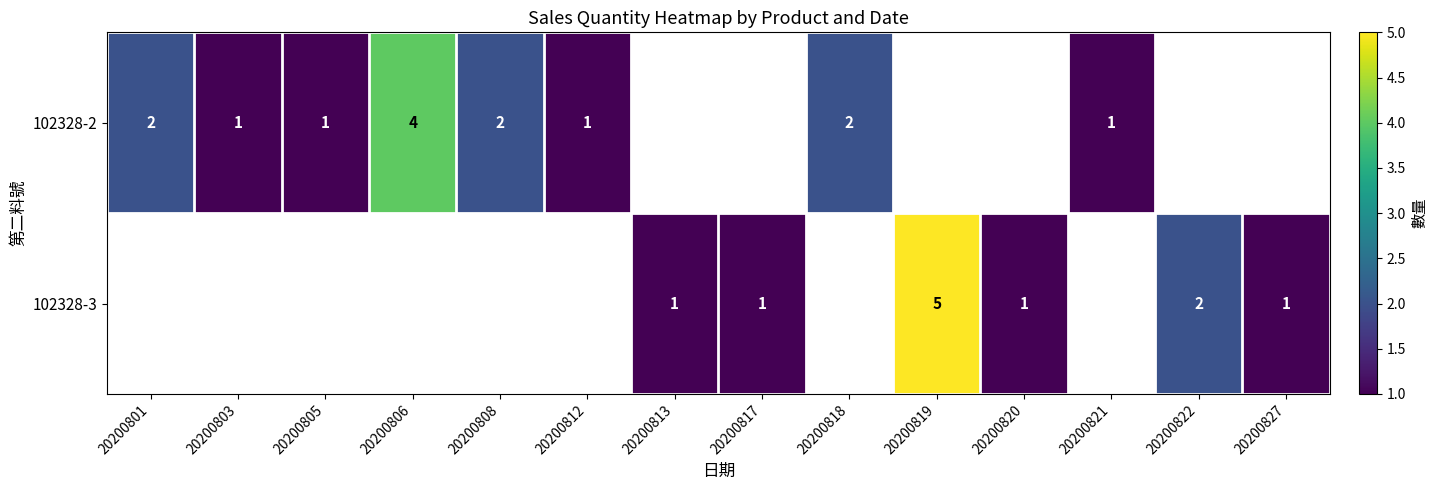

Which category has the highest value across all series?

20200819